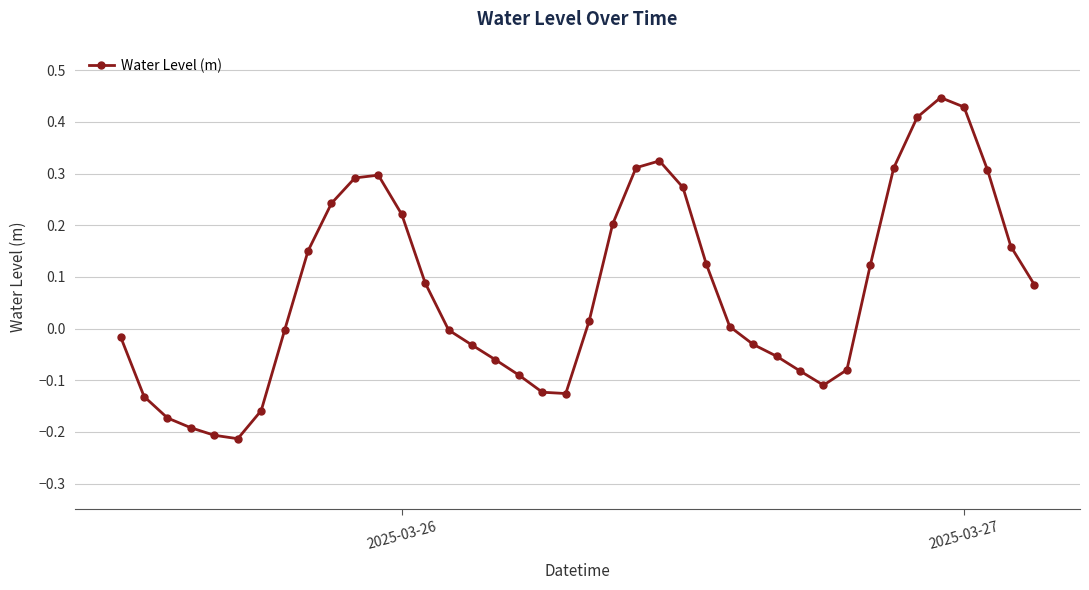

What is the difference between the second highest and minimum values?

0.6